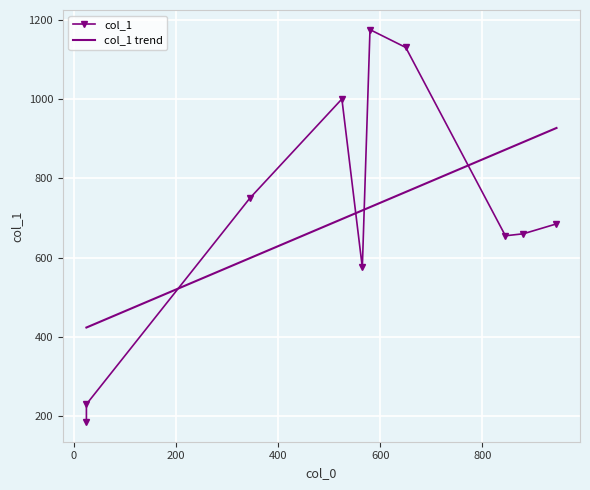

Between 25 and 345, which is larger?

345